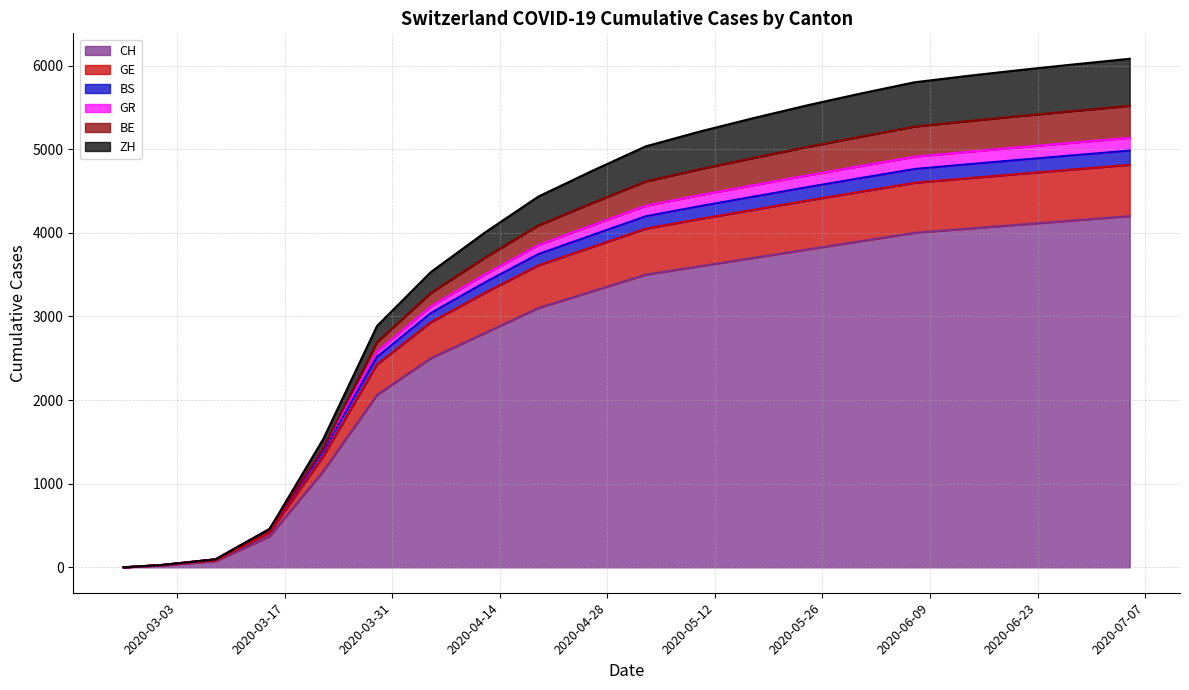

What are all the series names shown in the legend?

CH, GE, BS, GR, BE, ZH